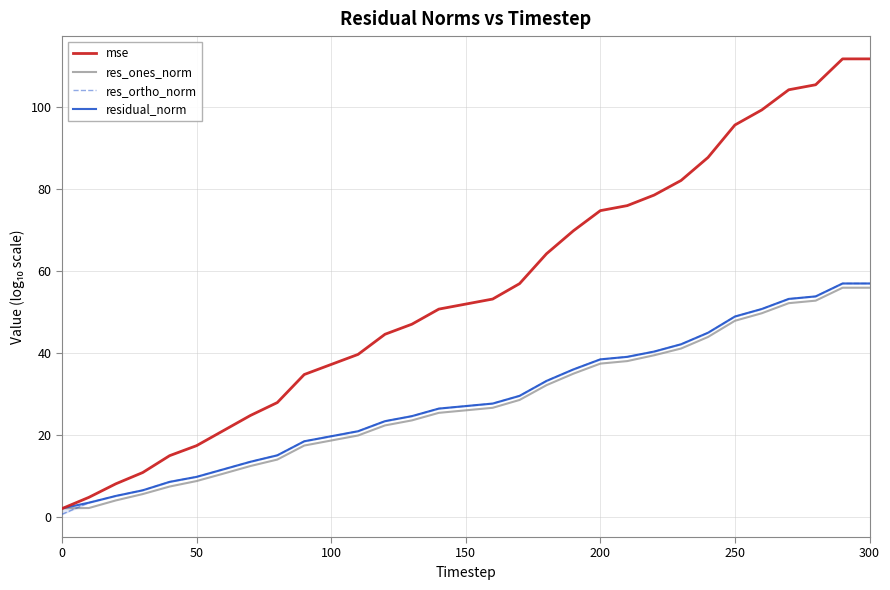

Is it true that res_ones_norm equals 2.0 at 0?

True